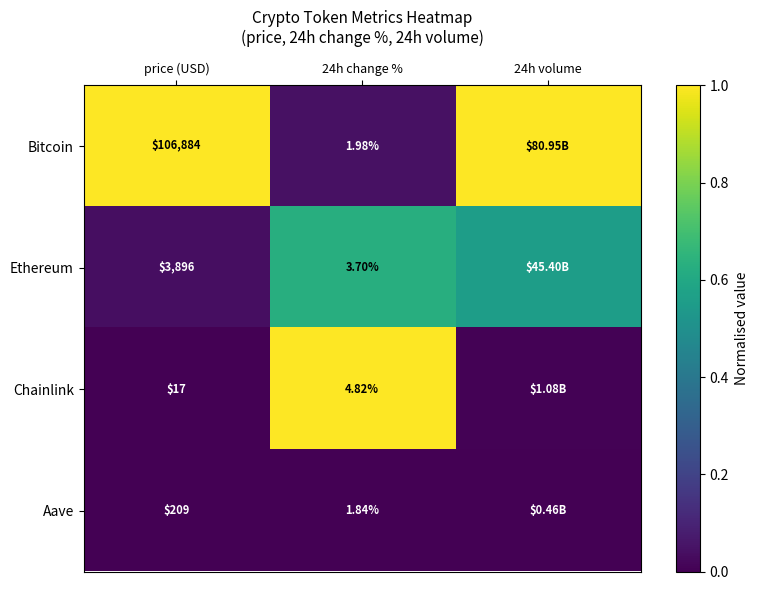

Rank the series at 24h change % from lowest to highest value.

Aave, Bitcoin, Ethereum, Chainlink